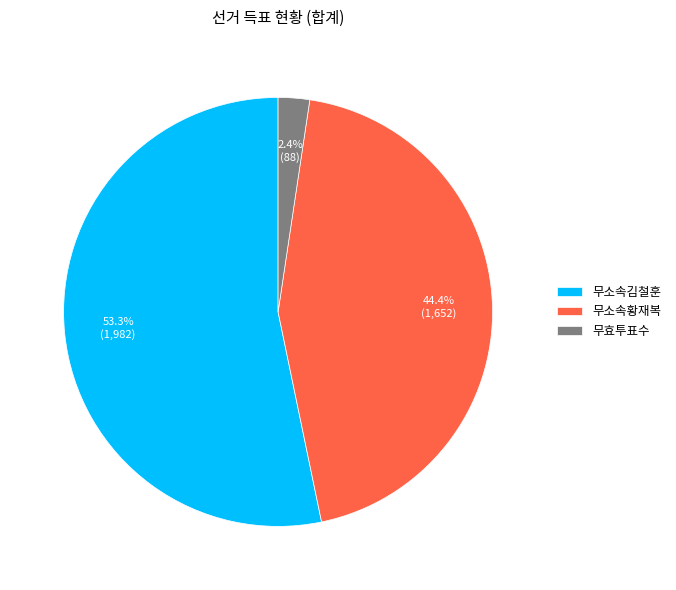

How many slices are in this pie chart?

3